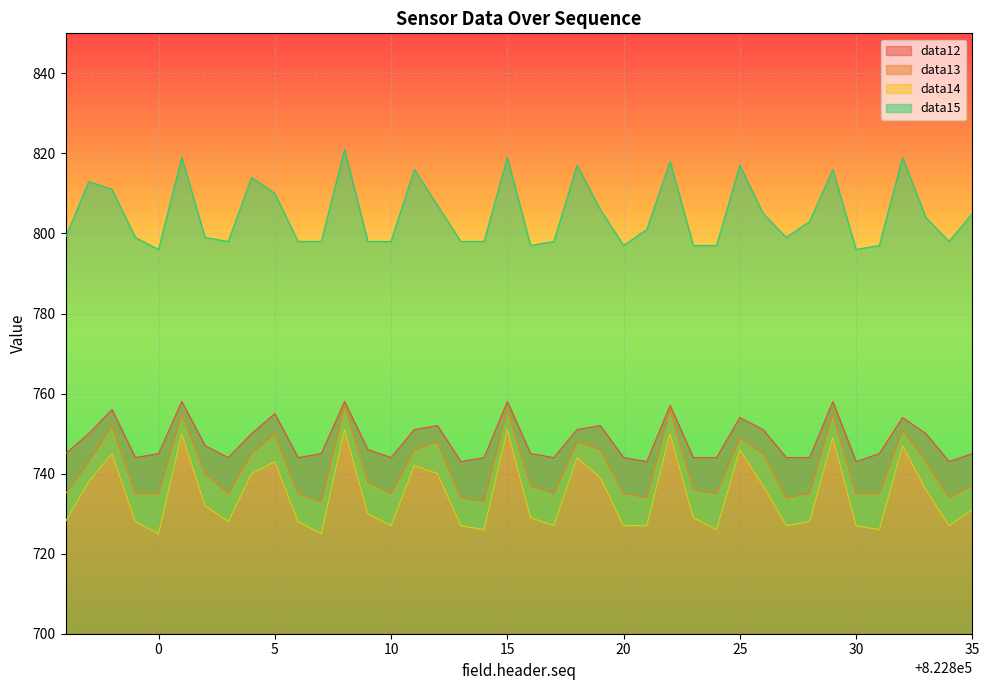

How many values in the data12 series exceed 745?

19